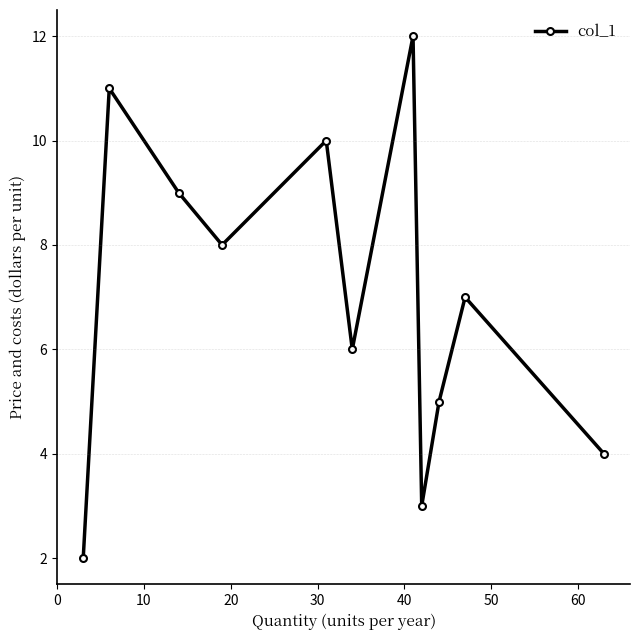

What is the value of the 11th point from the left?

4.0